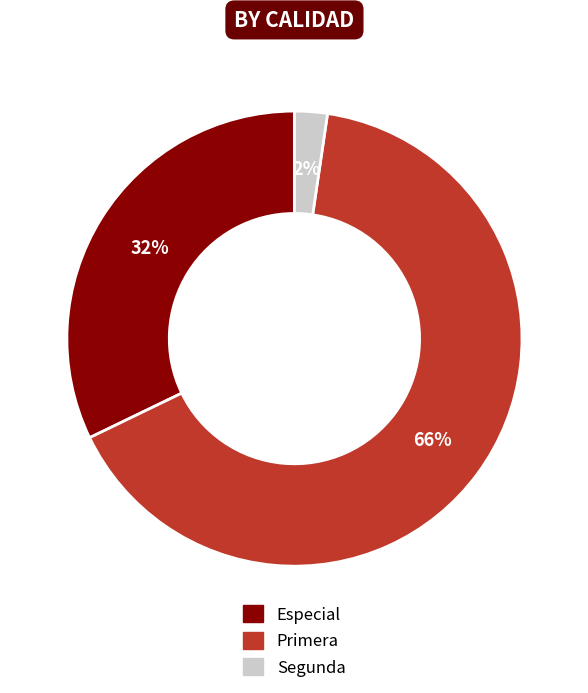

How many slices are in this pie chart?

3